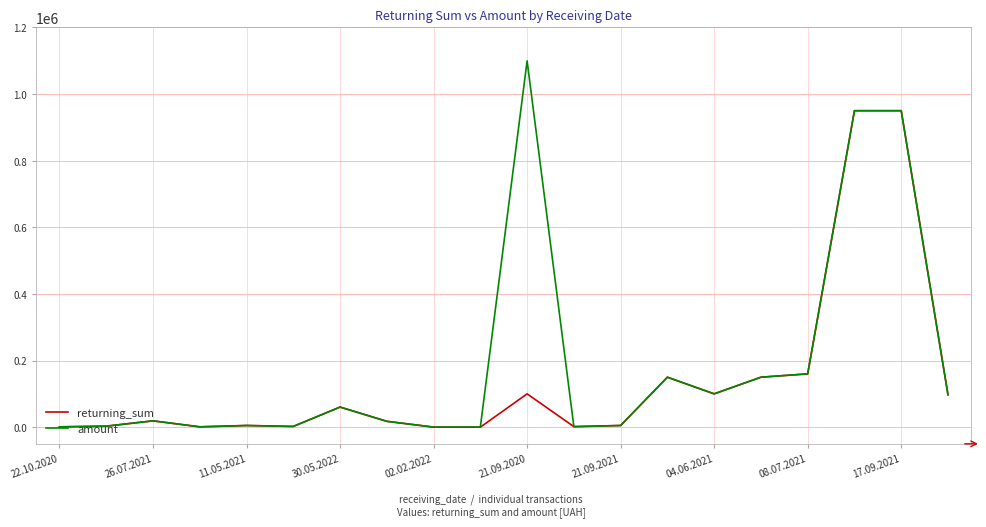

Rank the series by their average value, from lowest to highest.

returning_sum, amount